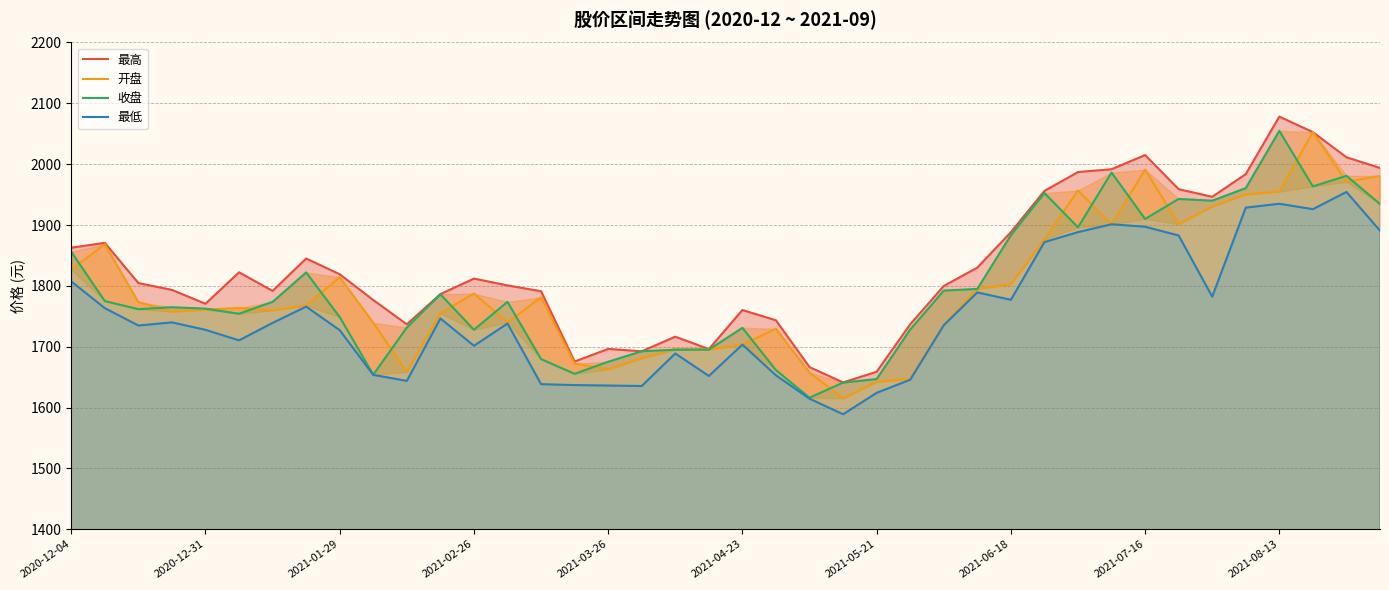

What is the sum of the 最低 values at 33 and 2020-12-04?

3689.9